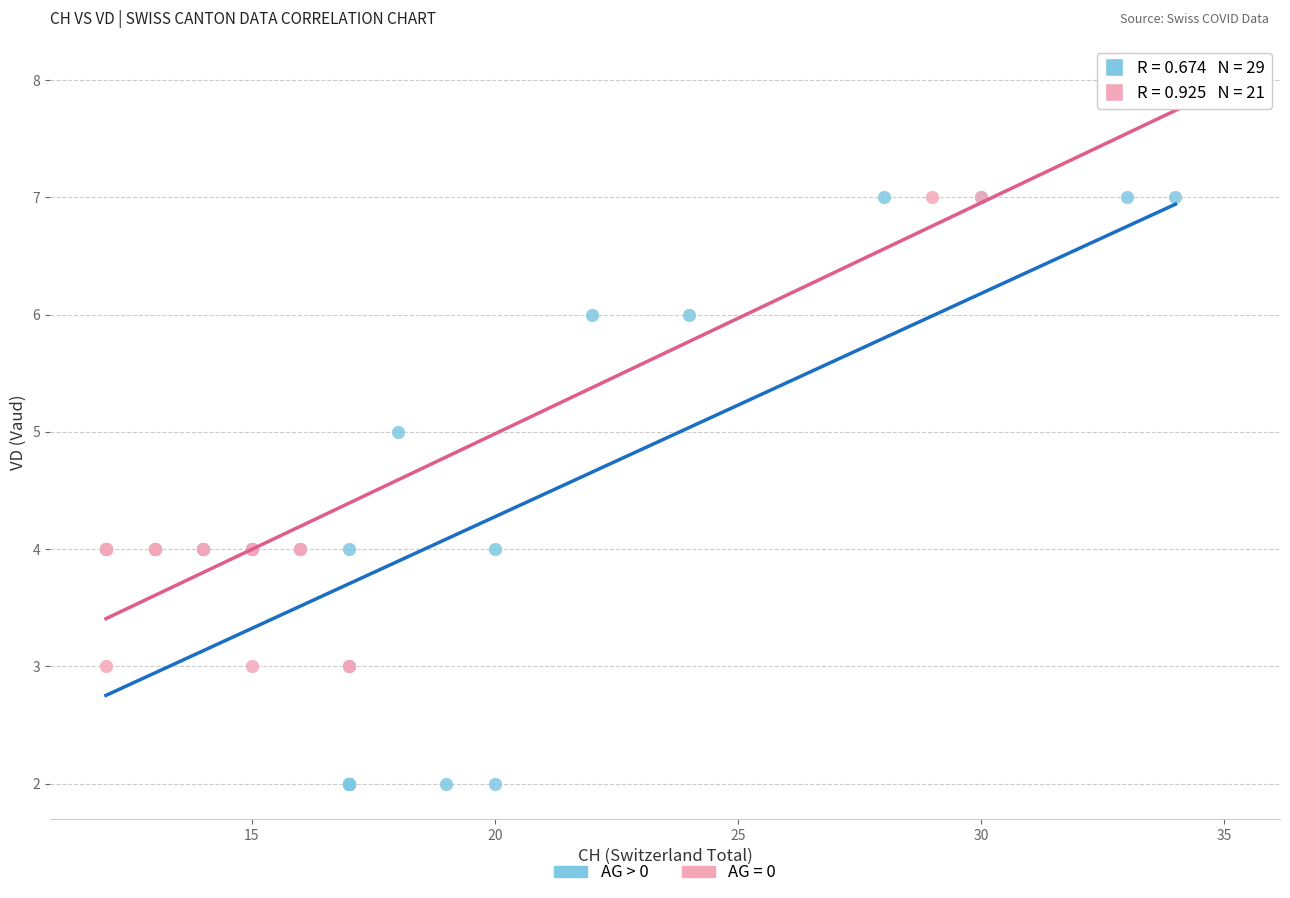

Which series reaches the minimum Y coordinate?

AG > 0